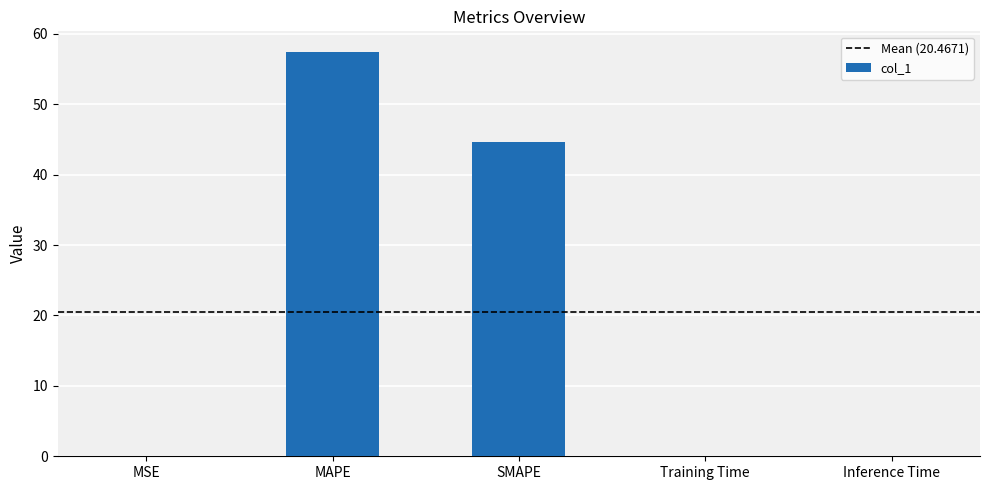

What is the difference between the values at SMAPE and Training Time?

44.6